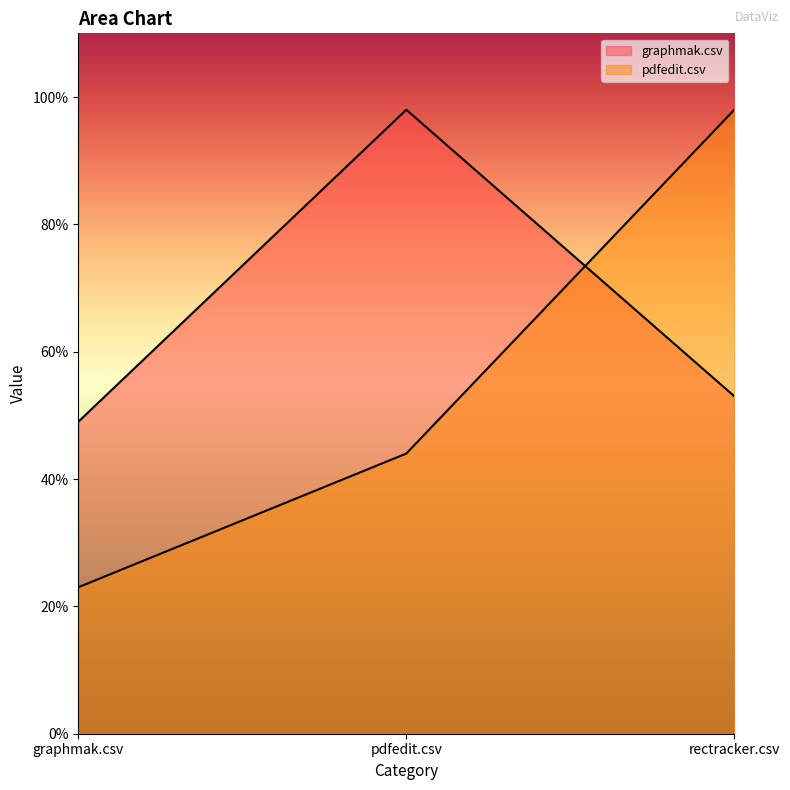

How many lines are shown in the chart?

2